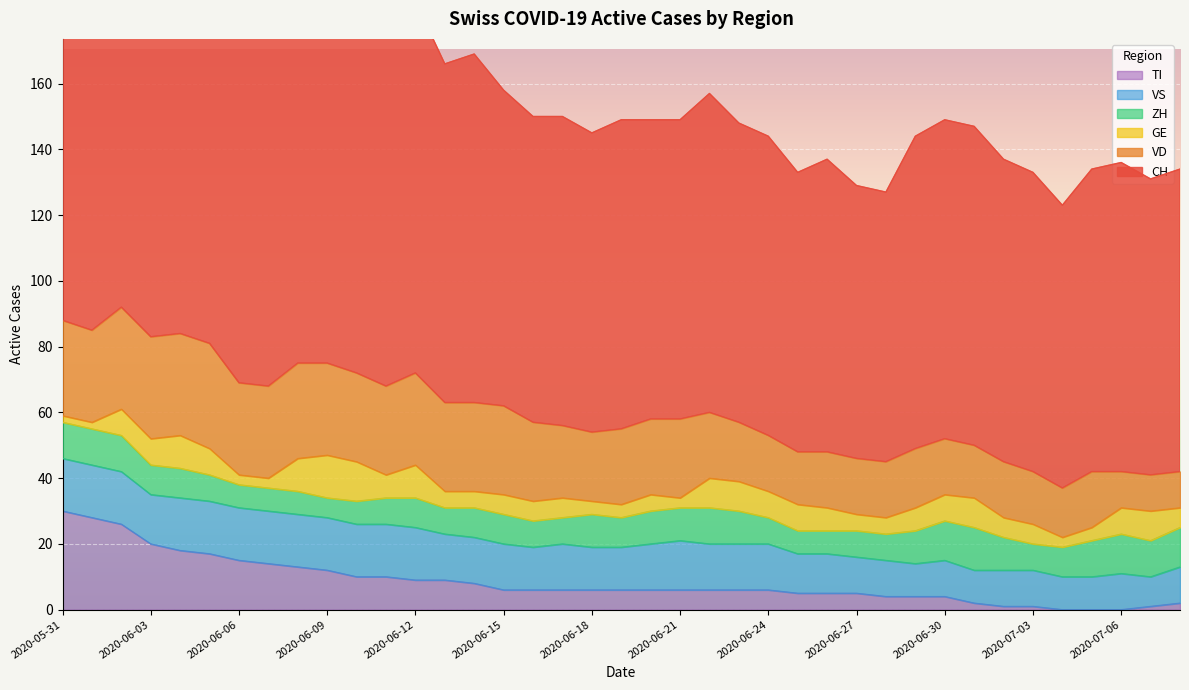

What is the value of the TI point at the 33rd from the left?

1